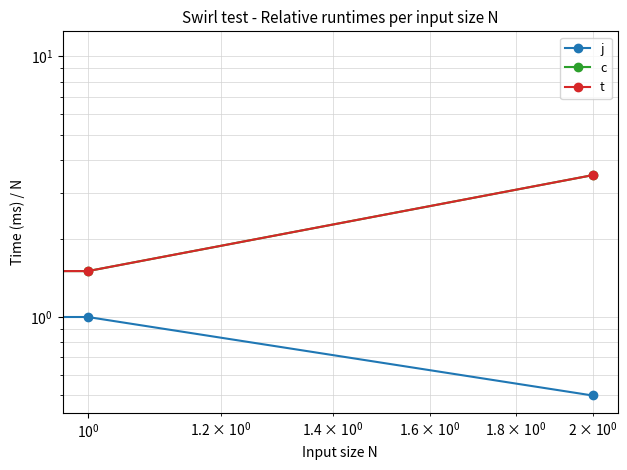

Is the value of c at $\mathdefault{10^{0}}$ greater than the value of t at $\mathdefault{10^{0}}$?

No